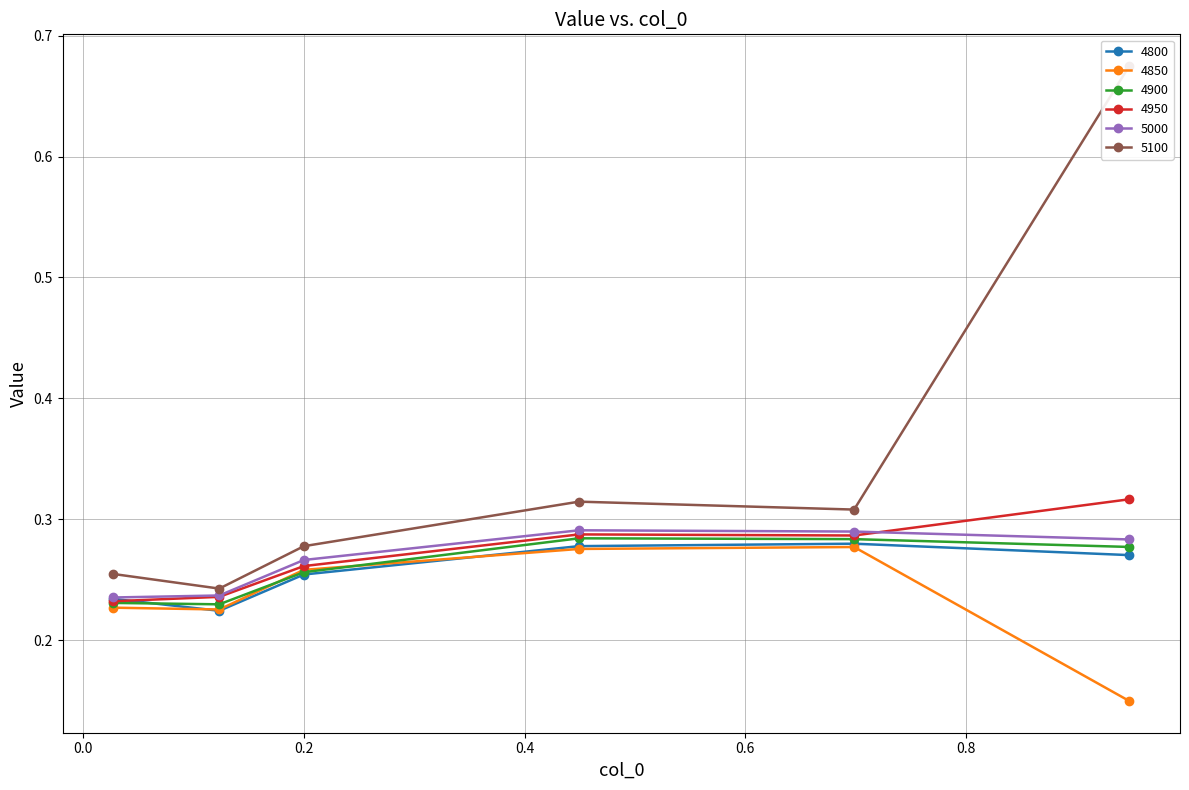

True or false: 4800 and 4900 cross at least once.

True